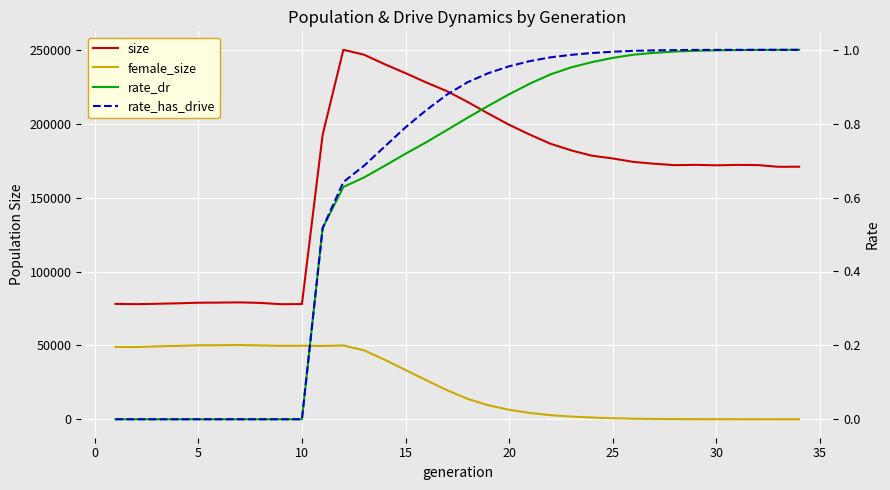

Reading left to right, what are all the values shown in this chart?

size: 78116.0	77916.0	78183.0	78494.0	78902.0	78983.0	79133.0	78770.0	77889.0	77999.0	192609.0	250148.0	246825.0	240345.0	234326.0	228038.0	222135.0	214839.0	206945.0	199384.0	192715.0	186525.0	182034.0	178437.0	176590.0	174239.0	173003.0	172043.0	172253.0	171928.0	172215.0	172101.0	170927.0	170980.0
female_size: 48991.0	48866.0	49366.0	49659.0	50064.0	50128.0	50253.0	49990.0	49689.0	49774.0	49614.0	49971.0	46620.0	40240.0	33333.0	26409.0	19693.0	13790.0	9456.0	6418.0	4273.0	2763.0	1809.0	1155.0	691.0	375.0	216.0	108.0	57.0	25.0	14.0	7.0	3.0	0.0
rate_dr: 0.0	0.0	0.0	0.0	0.0	0.0	0.0	0.0	0.0	0.0	0.5	0.6	0.7	0.7	0.7	0.7	0.8	0.8	0.8	0.9	0.9	0.9	1.0	1.0	1.0	1.0	1.0	1.0	1.0	1.0	1.0	1.0	1.0	1.0
rate_has_drive: 0.0	0.0	0.0	0.0	0.0	0.0	0.0	0.0	0.0	0.0	0.5	0.6	0.7	0.7	0.8	0.8	0.9	0.9	0.9	1.0	1.0	1.0	1.0	1.0	1.0	1.0	1.0	1.0	1.0	1.0	1.0	1.0	1.0	1.0